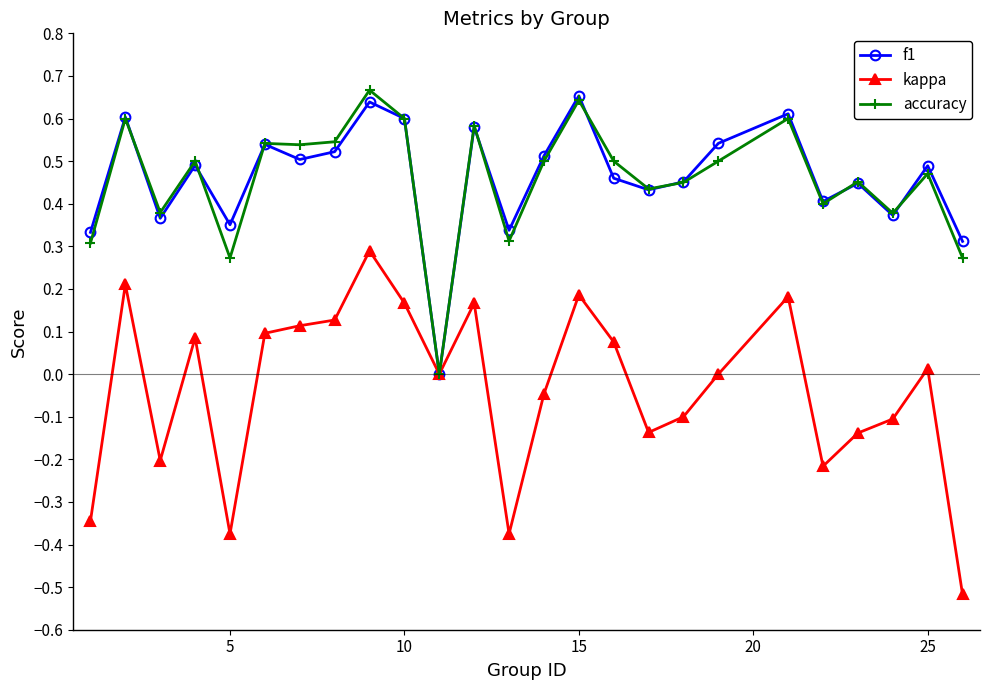

True or false: accuracy has more than 0 interior local peaks.

True